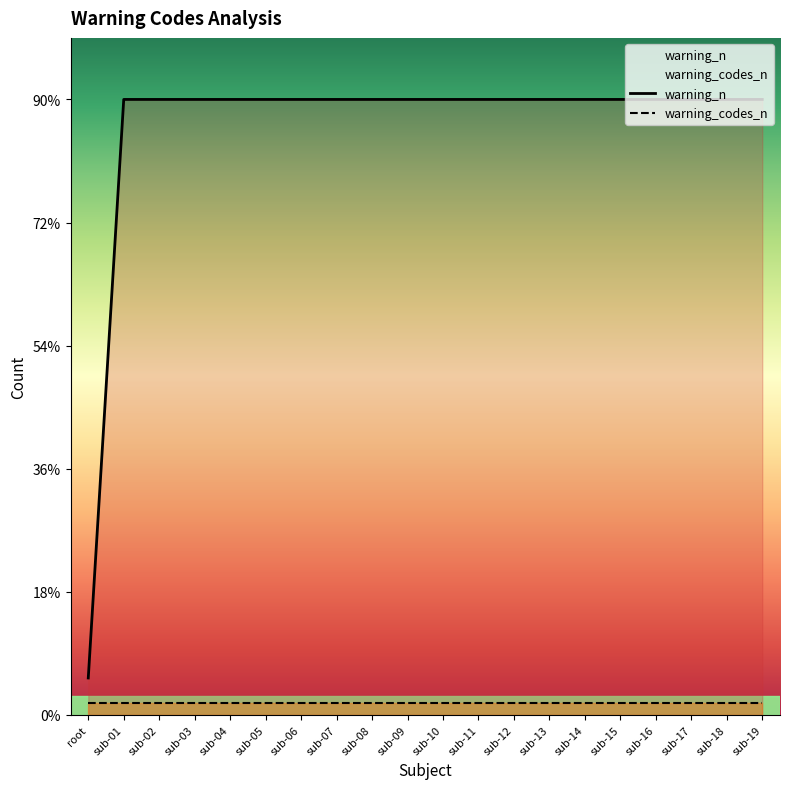

Does the chart display data point markers on the line(s)?

No